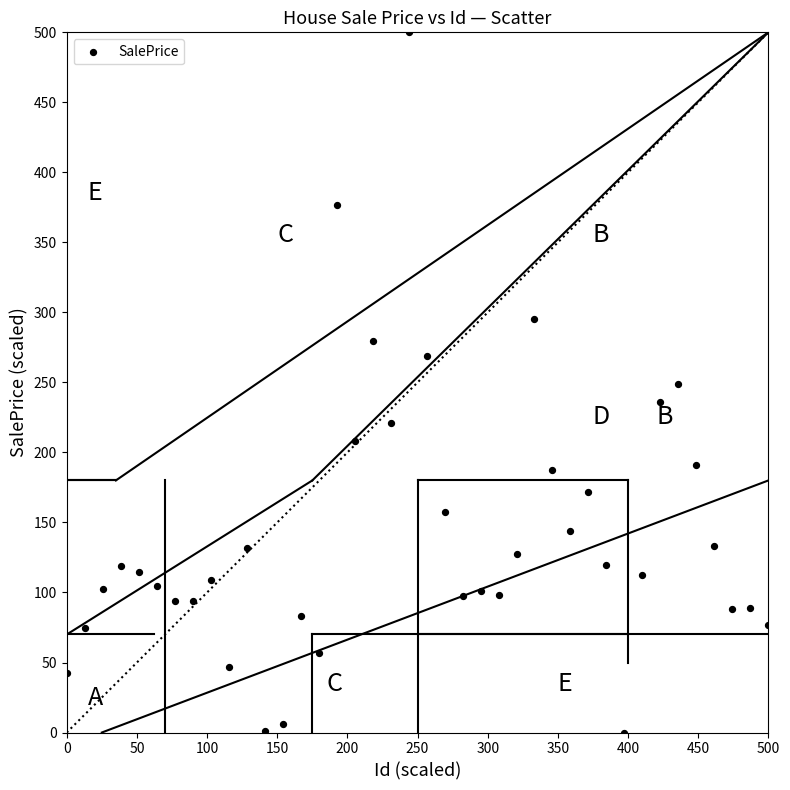

What is the range of Y values (max minus min)?

500.0